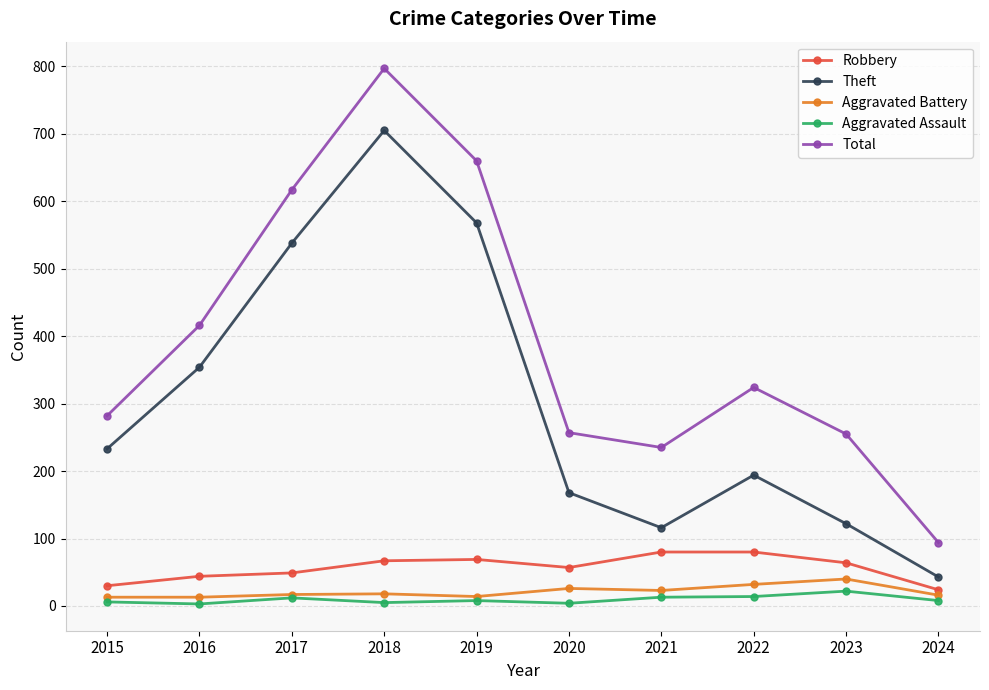

The value of Total at 2023 is 255. True or false?

True